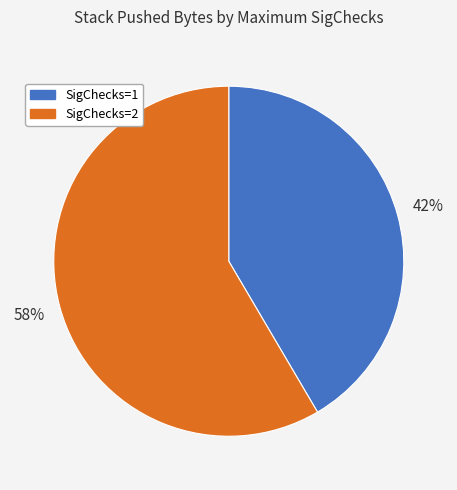

What is the largest slice in the pie chart?

SigChecks=2